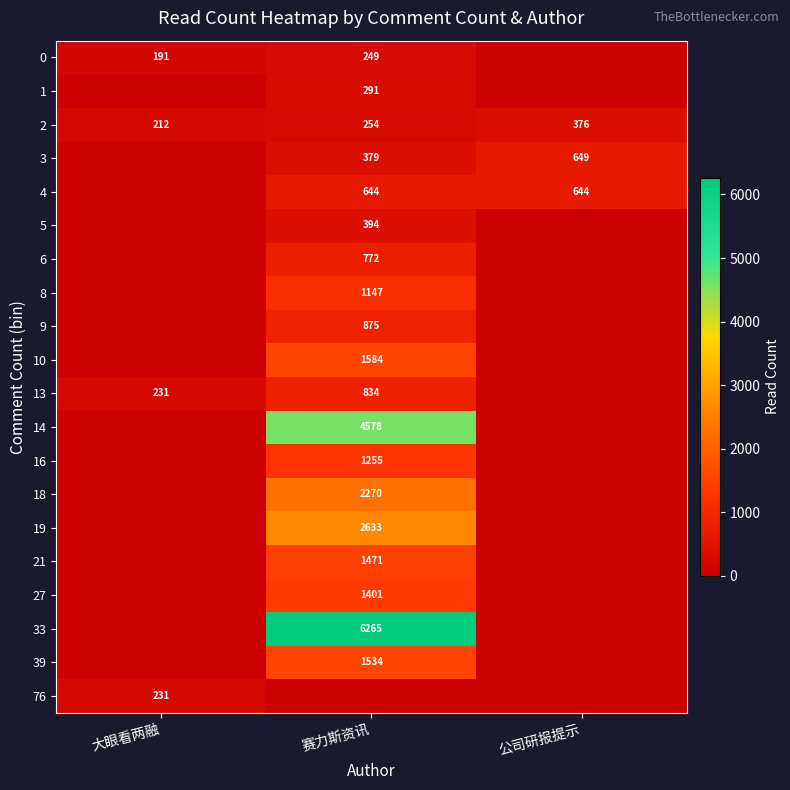

The value of 19 at 赛力斯资讯 is 1281. True or false?

False